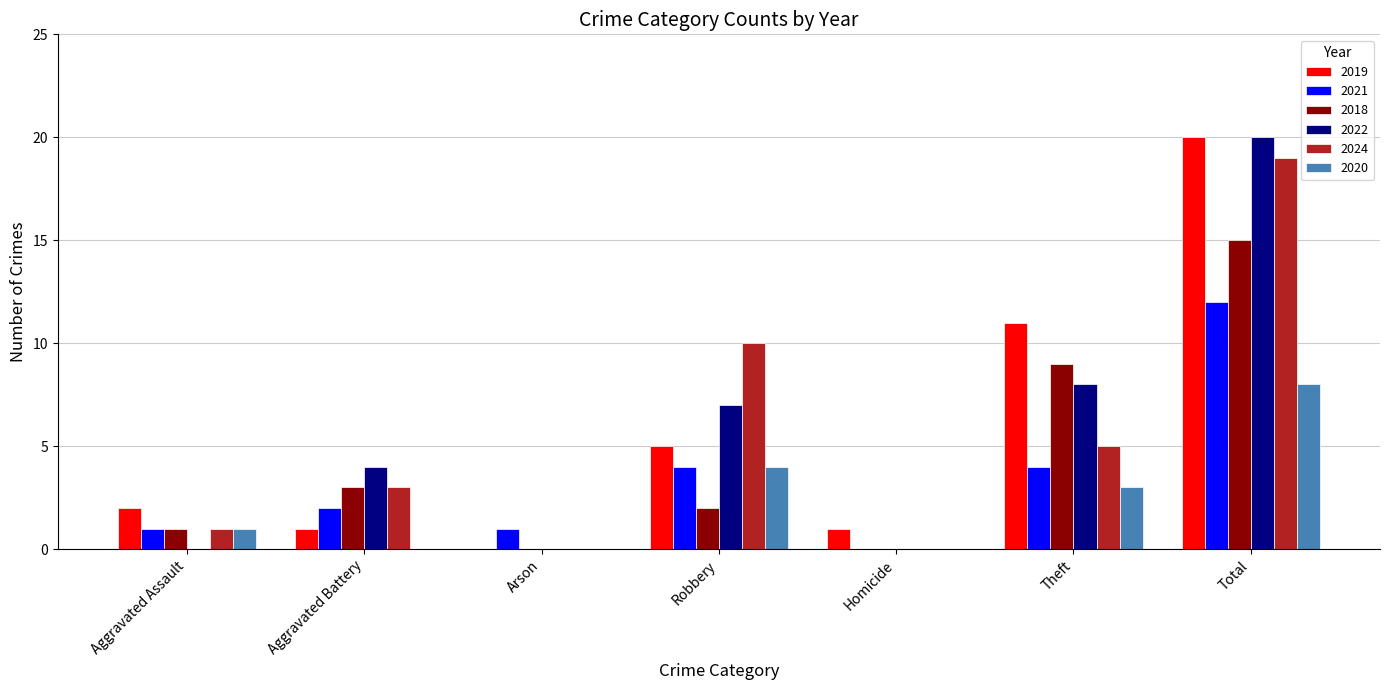

How many groups of bars are there?

7